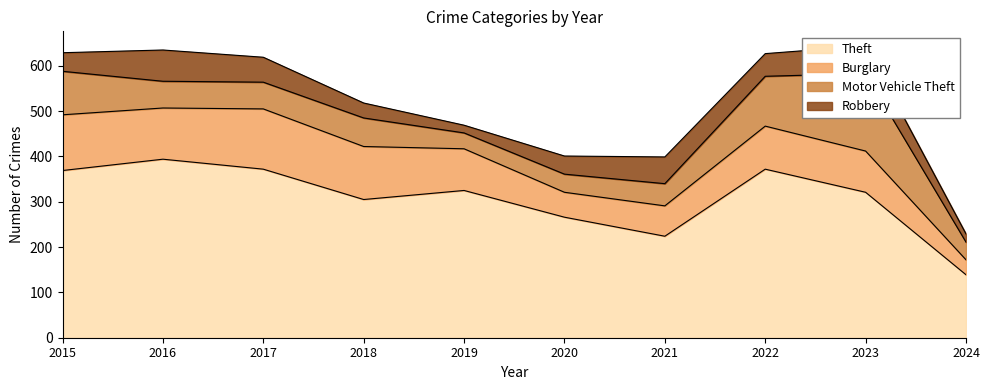

Which series changed the most between 2016 and 2021?

Theft